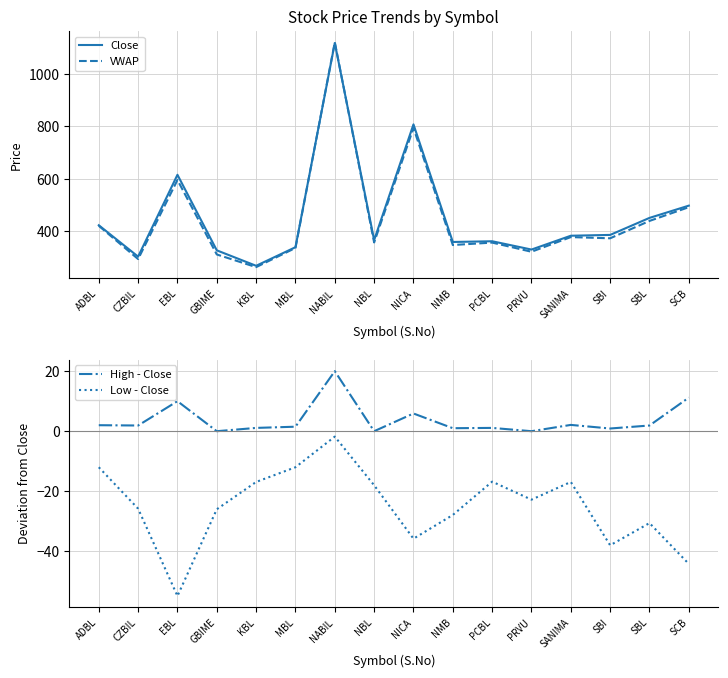

How many interior local valleys does the Low - Close series have?

4